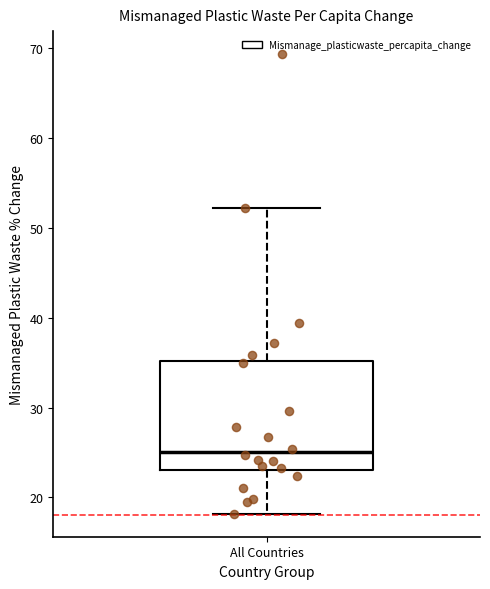

Read this box plot against the y-axis: the position of the median line, the range covered by the box, and the ends of both whiskers. The values are not printed on the chart, so give them approximately, as read against the axis.

median 25, box 23 to 35, whiskers 18 to 52